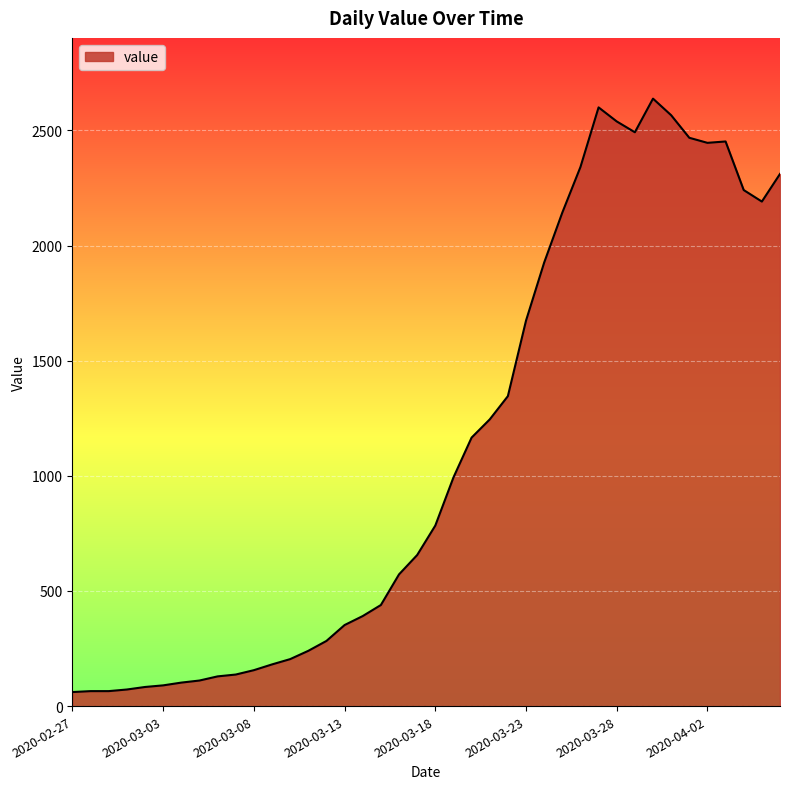

What is the difference between the maximum and minimum values?

2577